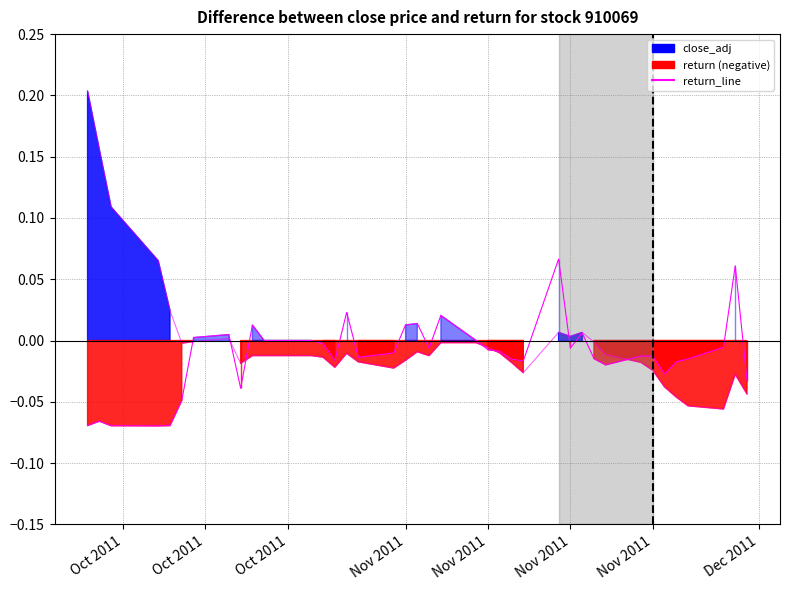

How many lines are shown in the chart?

2